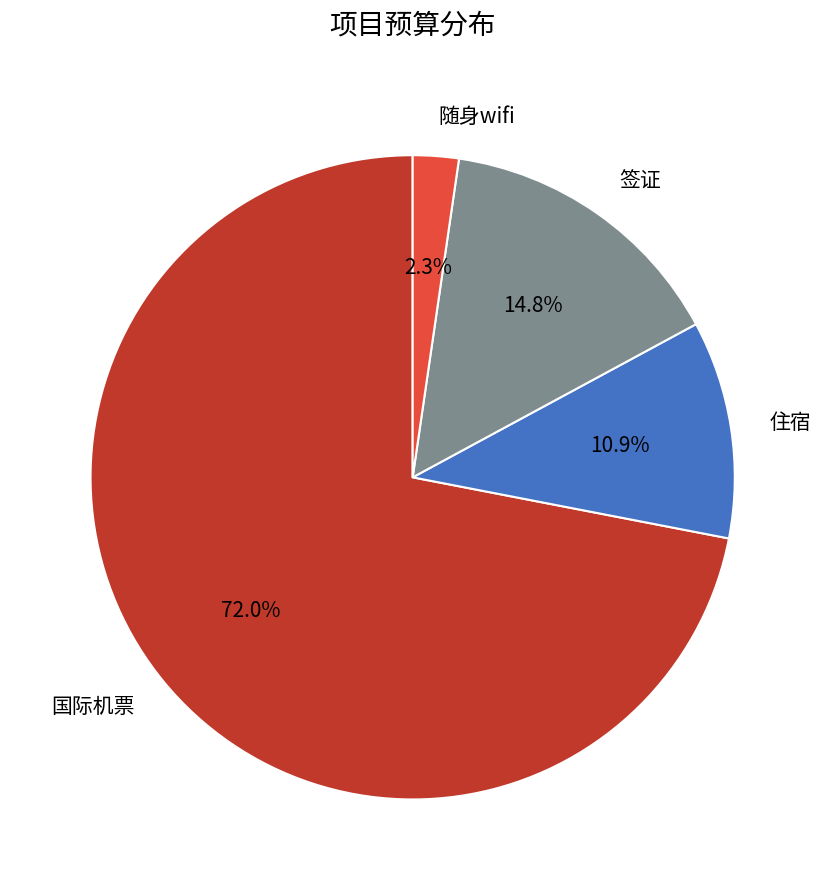

Combined, what portion of the pie is 签证 and 随身wifi?

17.1%